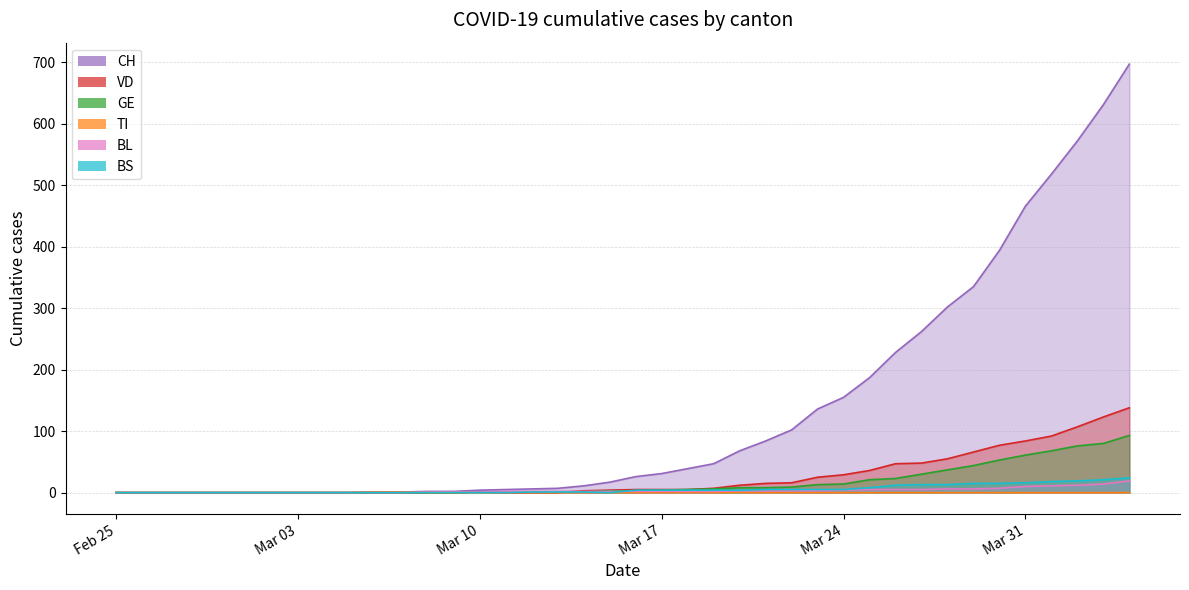

The CH series shows 10 at 2020-03-13. True or false?

False